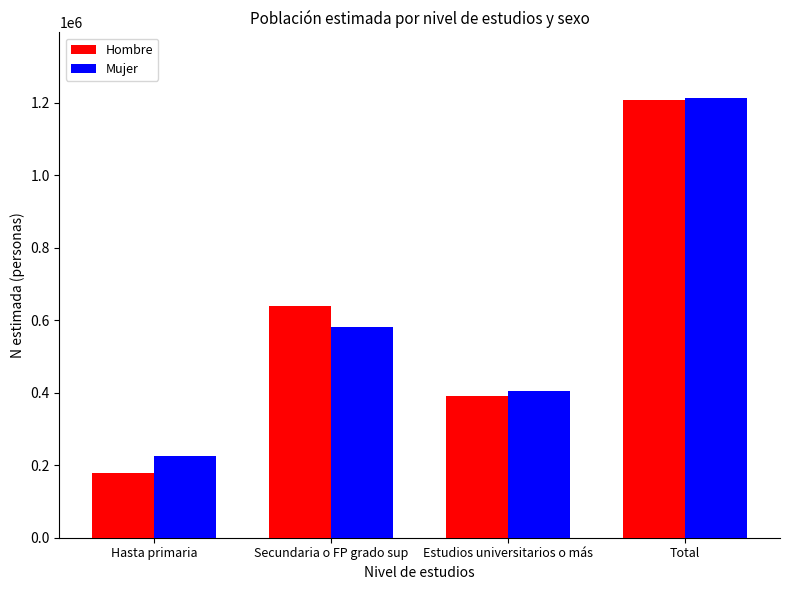

The value of Hombre at Secundaria o FP grado sup is 639898. True or false?

True